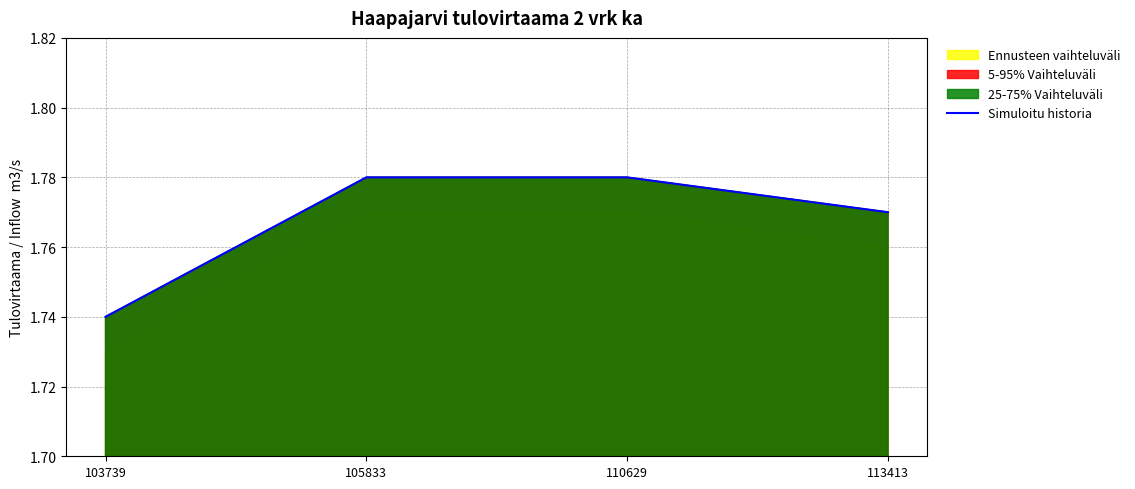

What is the average value?

1.8